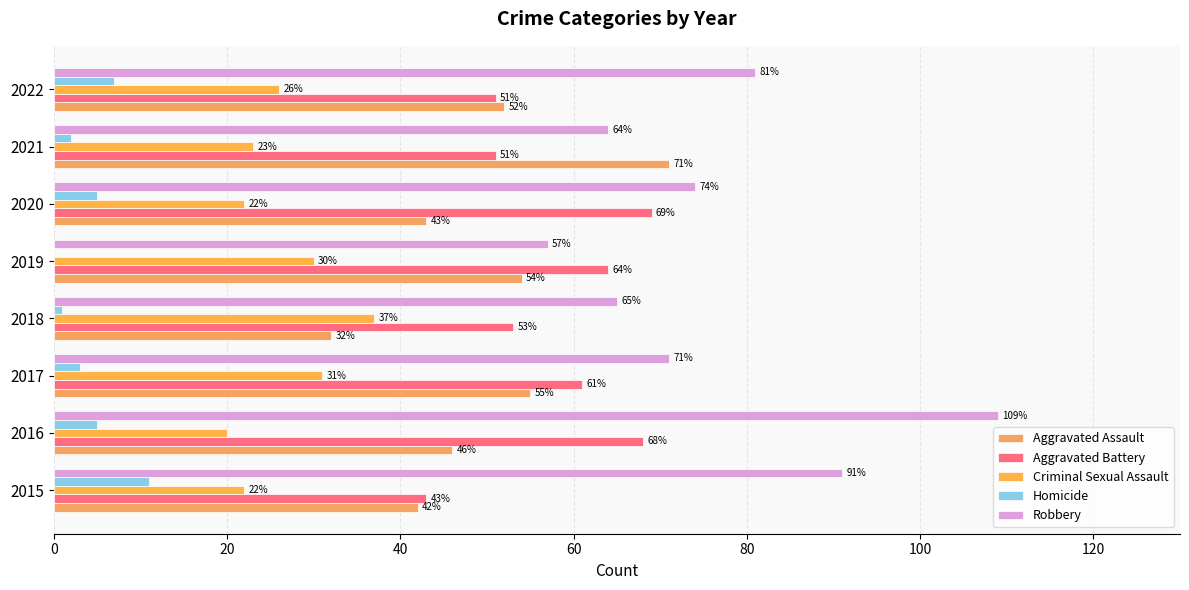

How many data points does each series have?

8